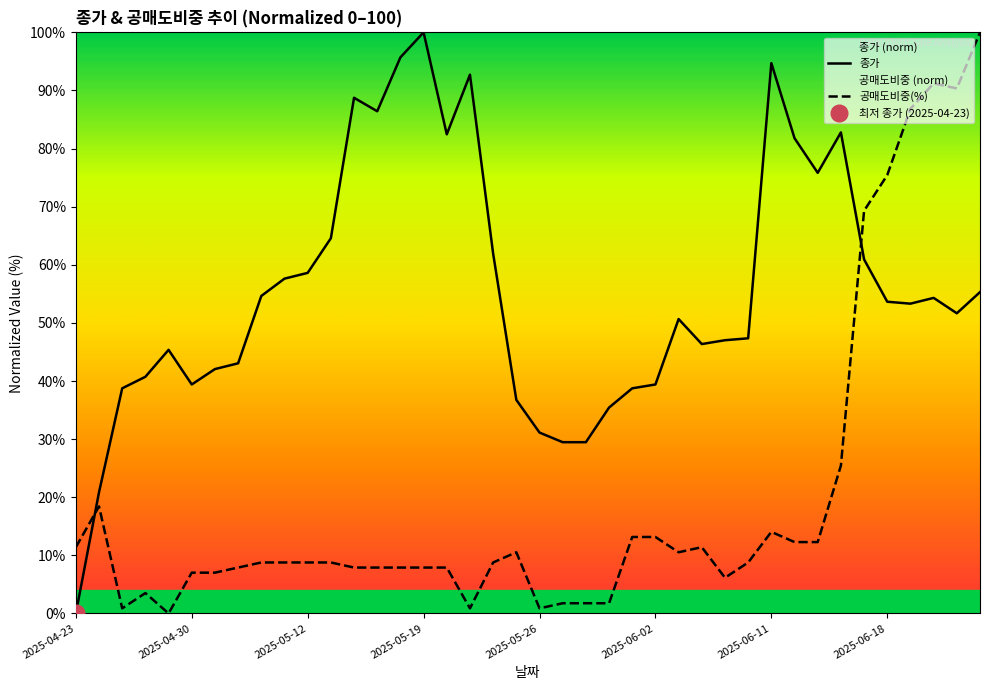

What is the difference between the 공매도비중(%) values at 2025-04-23 and 2025-06-02?

1.8